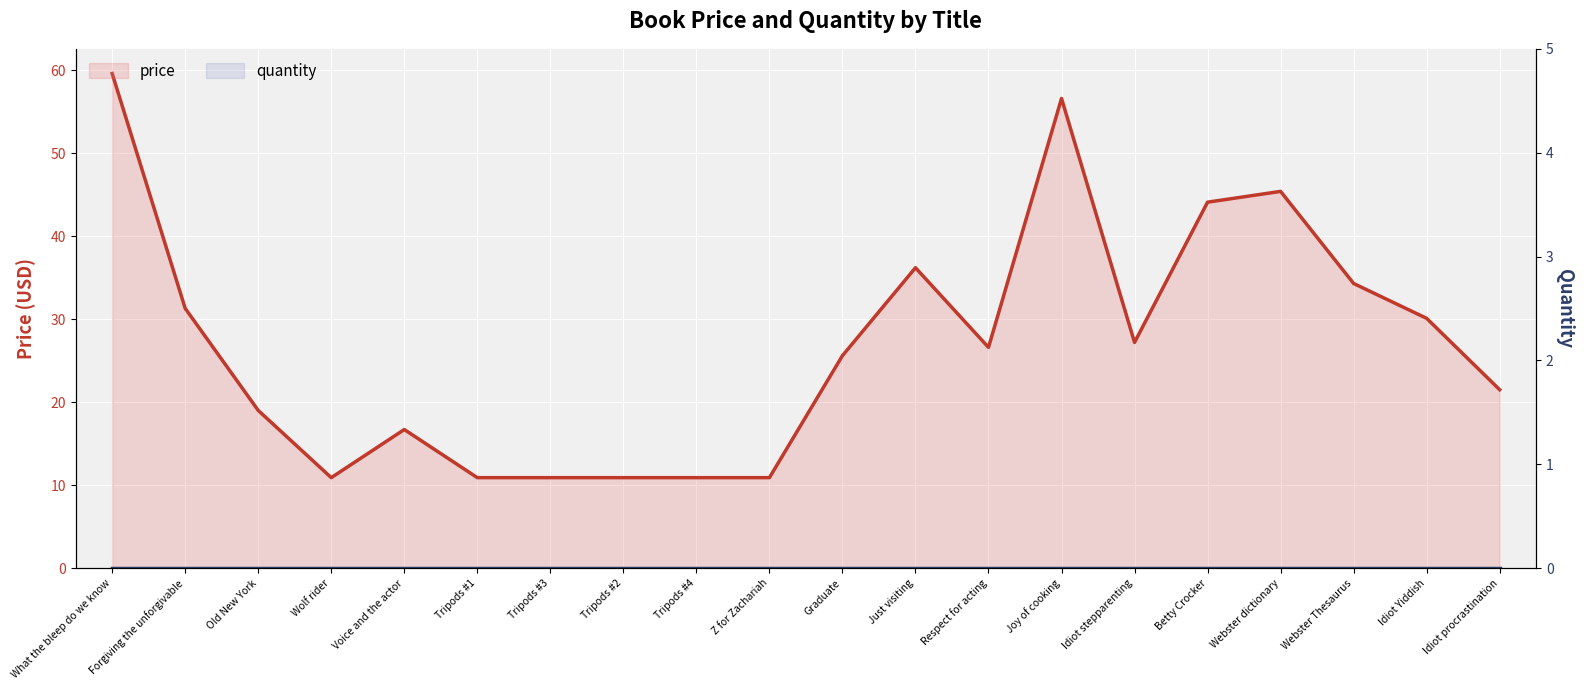

What is the label of the 16th point from the right?

Voice and the actor